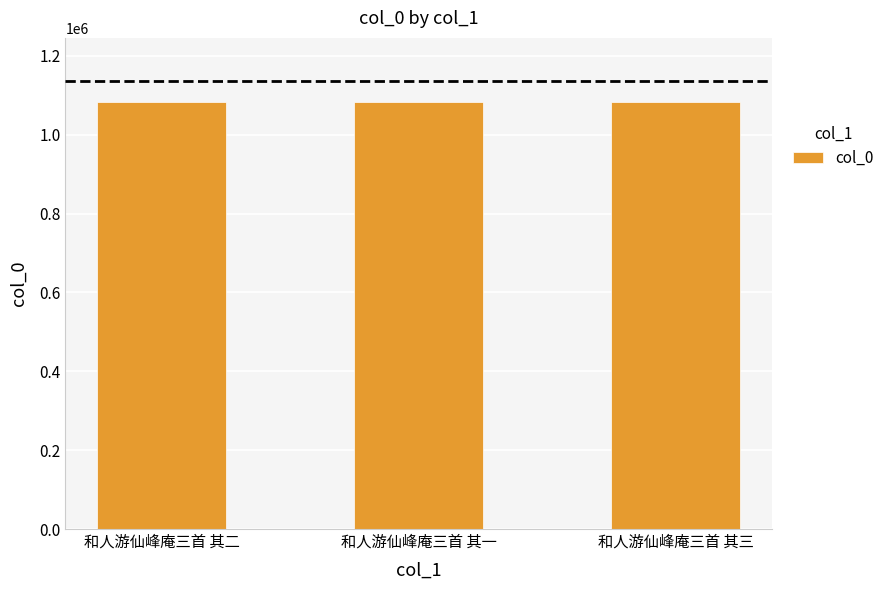

Is it true that the value at 和人游仙峰庵三首 其二 is 1083203?

True